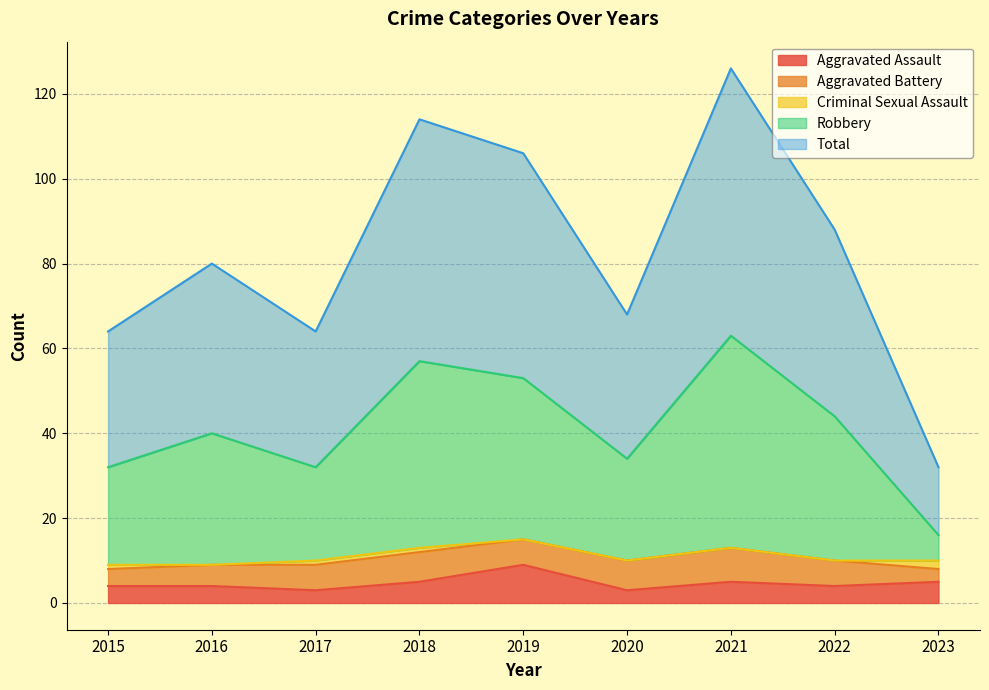

Where does the Robbery series first go above 40?

2018